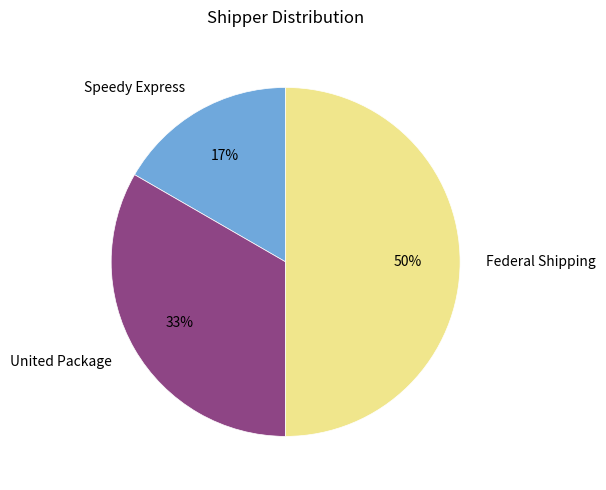

Is the sum of Speedy Express and Federal Shipping greater than half?

Yes